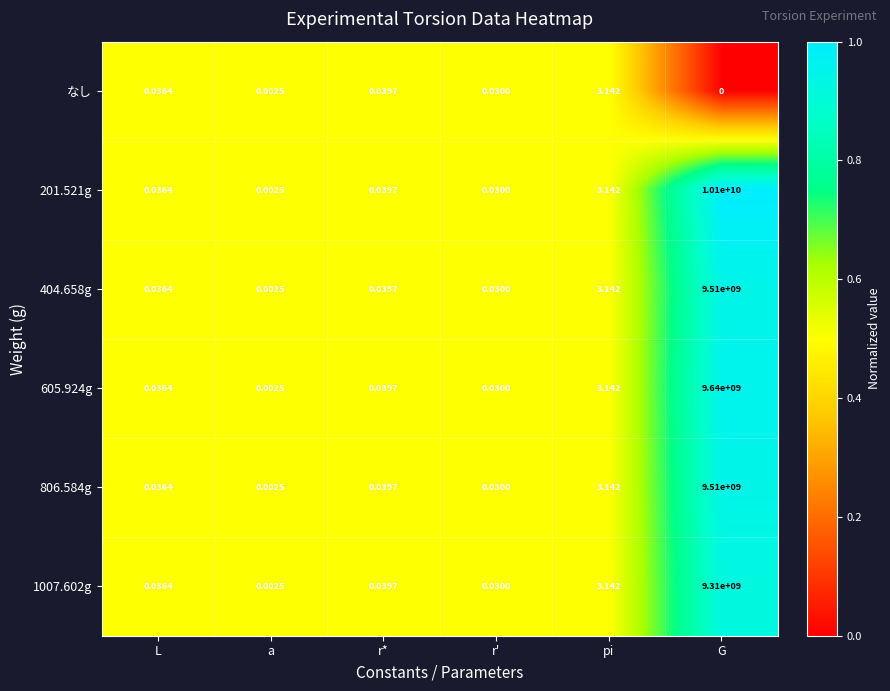

At which label is 404.658g closest to 4755000000?

pi